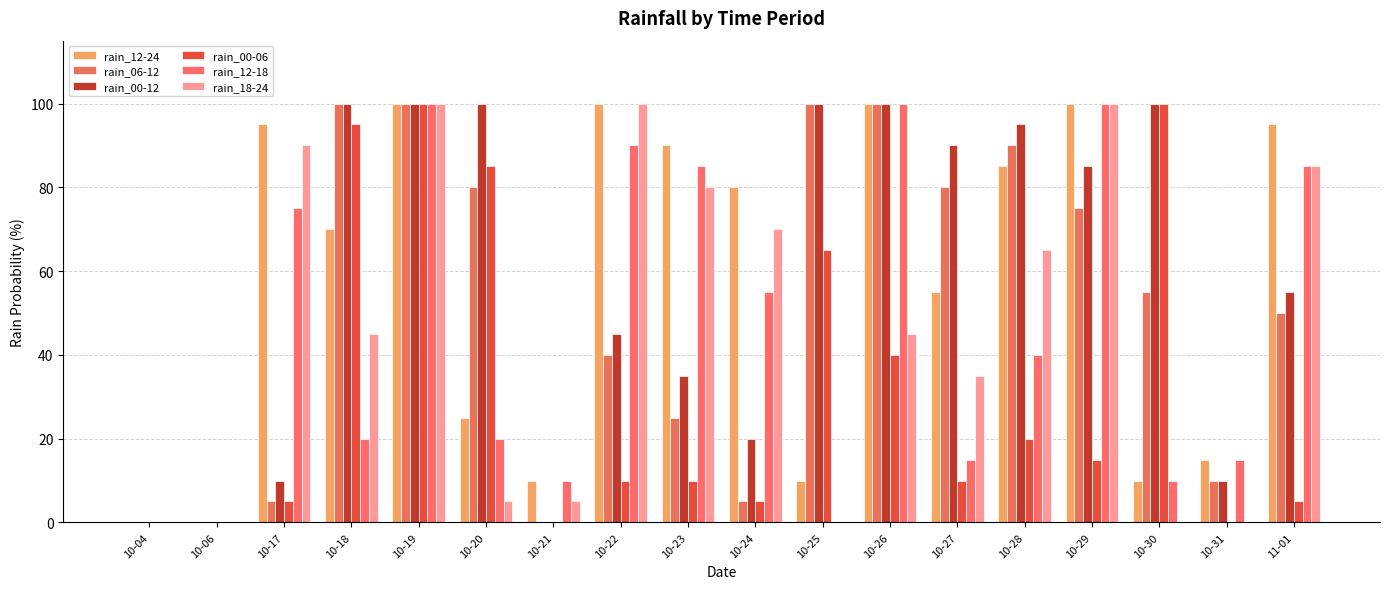

Reading left to right, transcribe all the data shown in this chart.

rain_12-24: 0	0	95	70	100	25	10	100	90	80	10	100	55	85	100	10	15	95
rain_06-12: 0	0	5	100	100	80	0	40	25	5	100	100	80	90	75	55	10	50
rain_00-12: 0	0	10	100	100	100	0	45	35	20	100	100	90	95	85	100	10	55
rain_00-06: 0	0	5	95	100	85	0	10	10	5	65	40	10	20	15	100	0	5
rain_12-18: 0	0	75	20	100	20	10	90	85	55	0	100	15	40	100	10	15	85
rain_18-24: 0	0	90	45	100	5	5	100	80	70	0	45	35	65	100	0	0	85